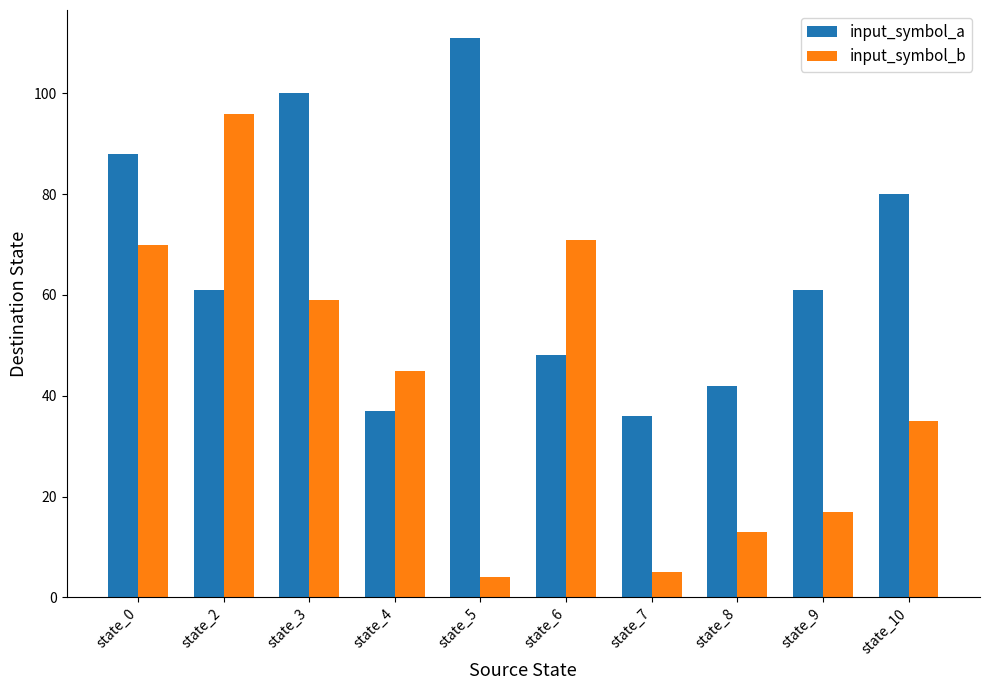

Is the value of input_symbol_b at state_6 greater than the value of input_symbol_a at state_6?

Yes